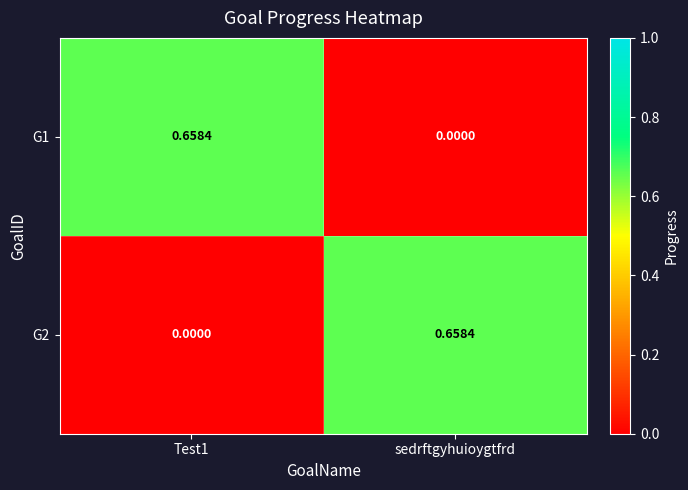

Which category has the highest value in the G2 series?

sedrftgyhuioygtfrd